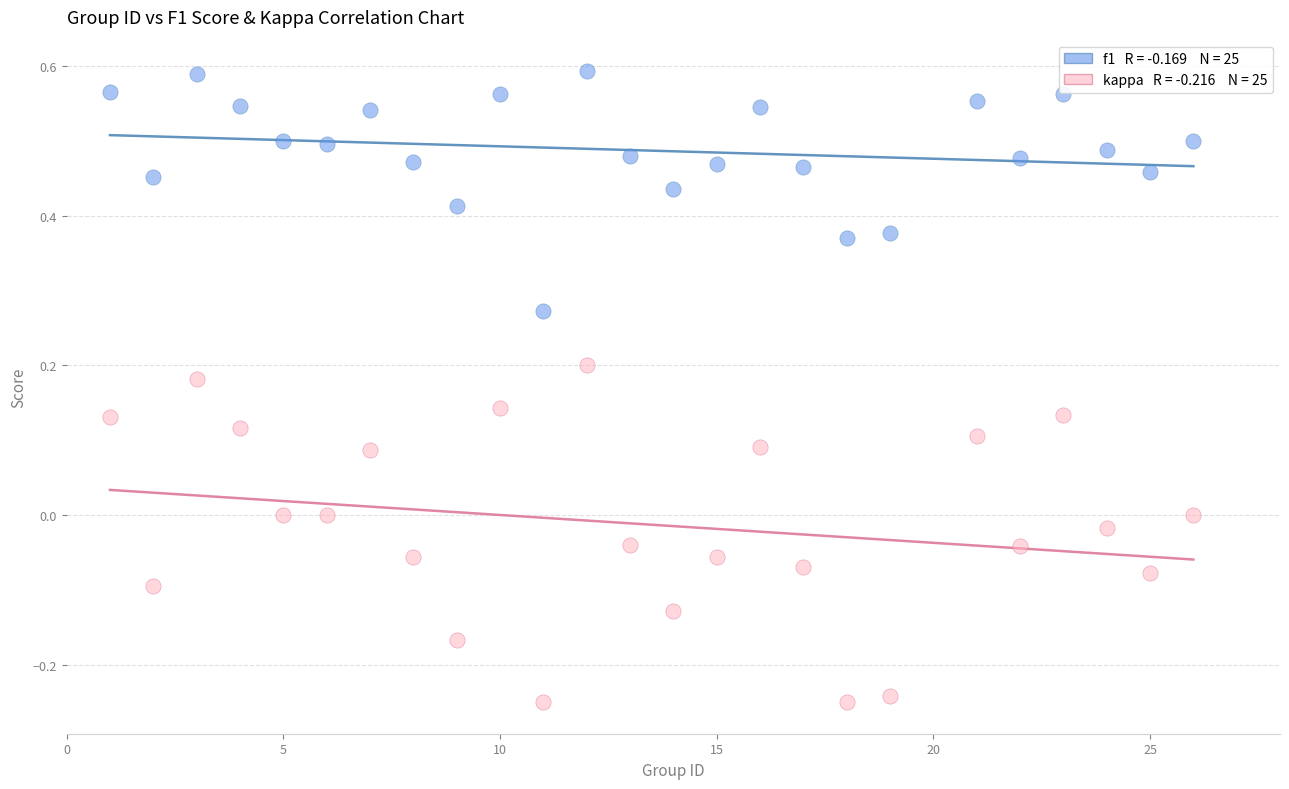

Across all data points, what is the range of X values (max minus min)?

25.0